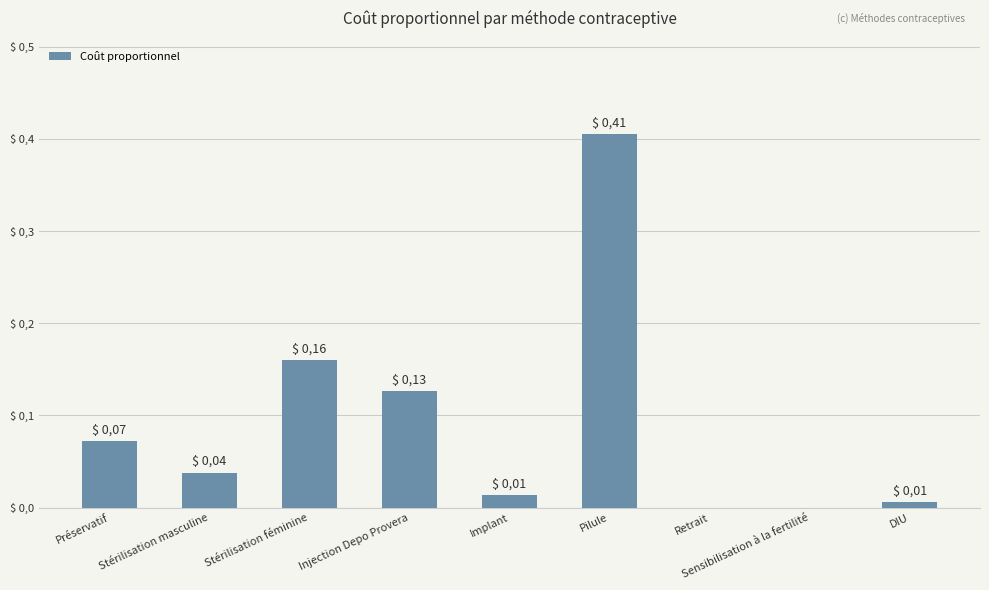

Is it true that the value at Pilule is 0.6?

False